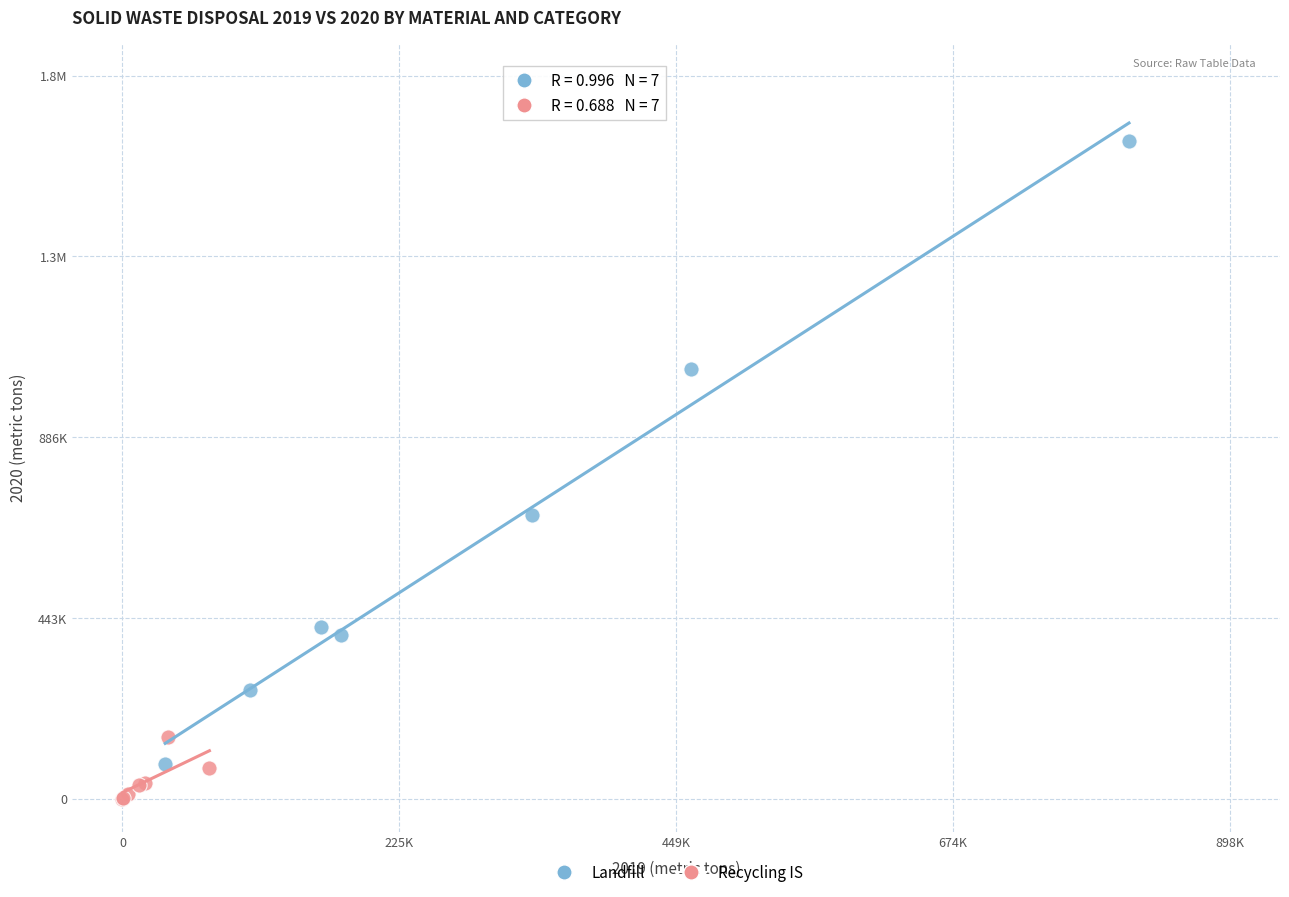

What are all the series names shown in the legend?

Landfill, Recycling IS